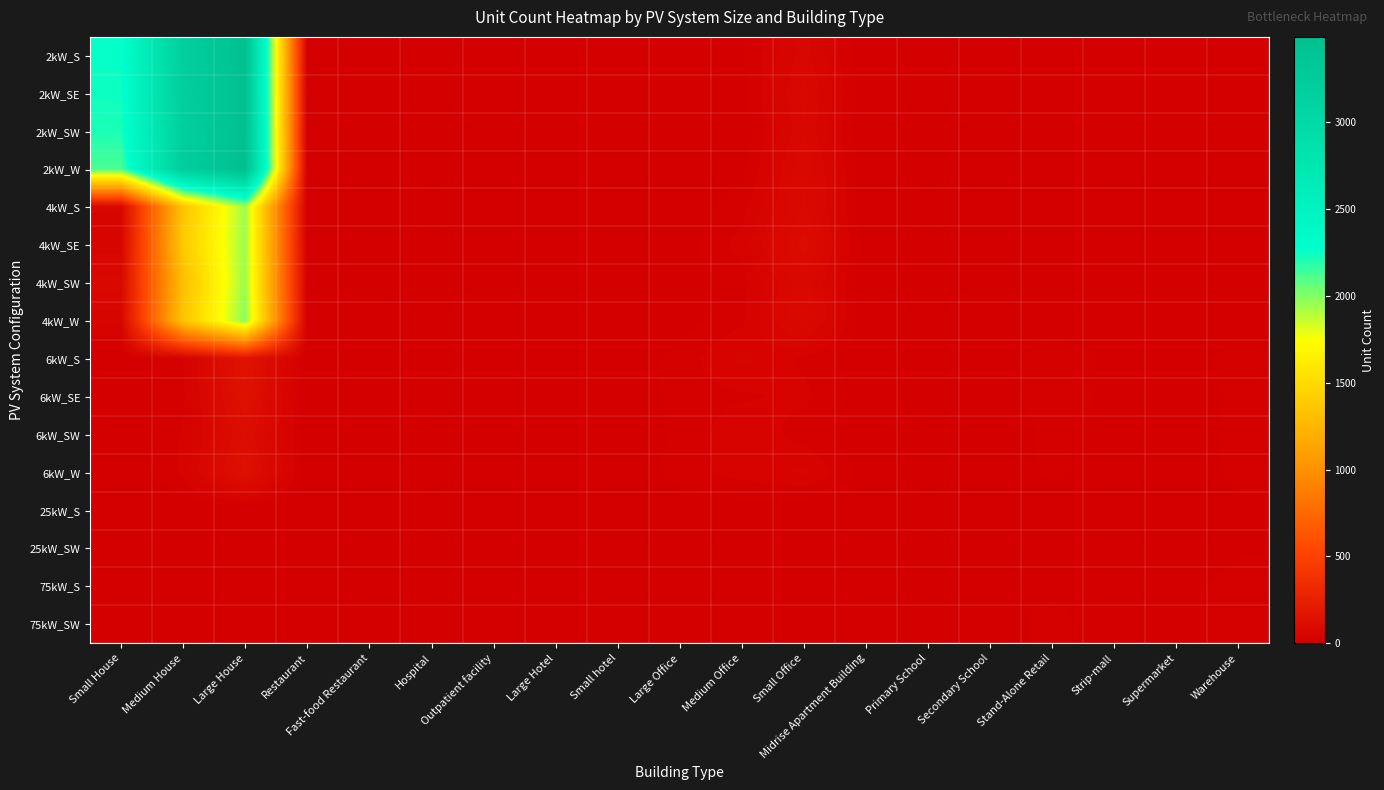

At which category is the sum across all series the highest?

Large House